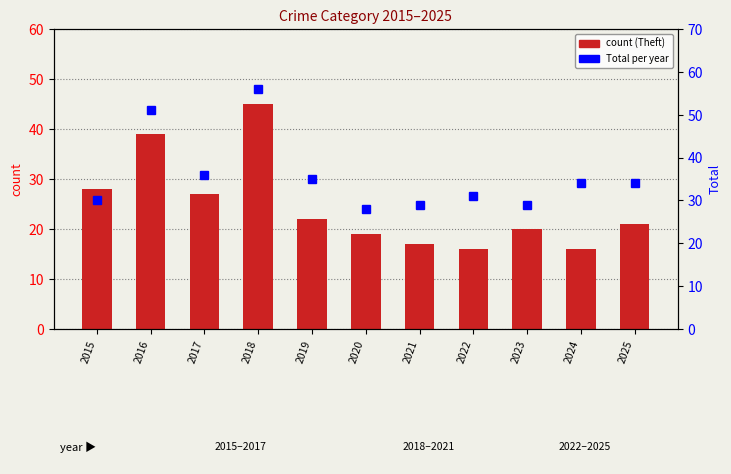

At which label does Total reach its peak?

2018